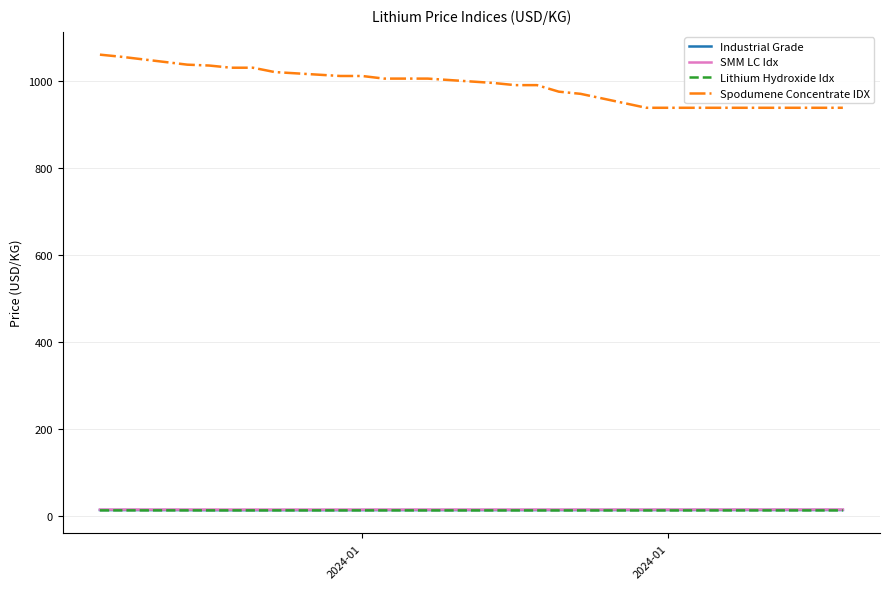

True or false: Spodumene Concentrate IDX and Industrial Grade cross at least once.

False